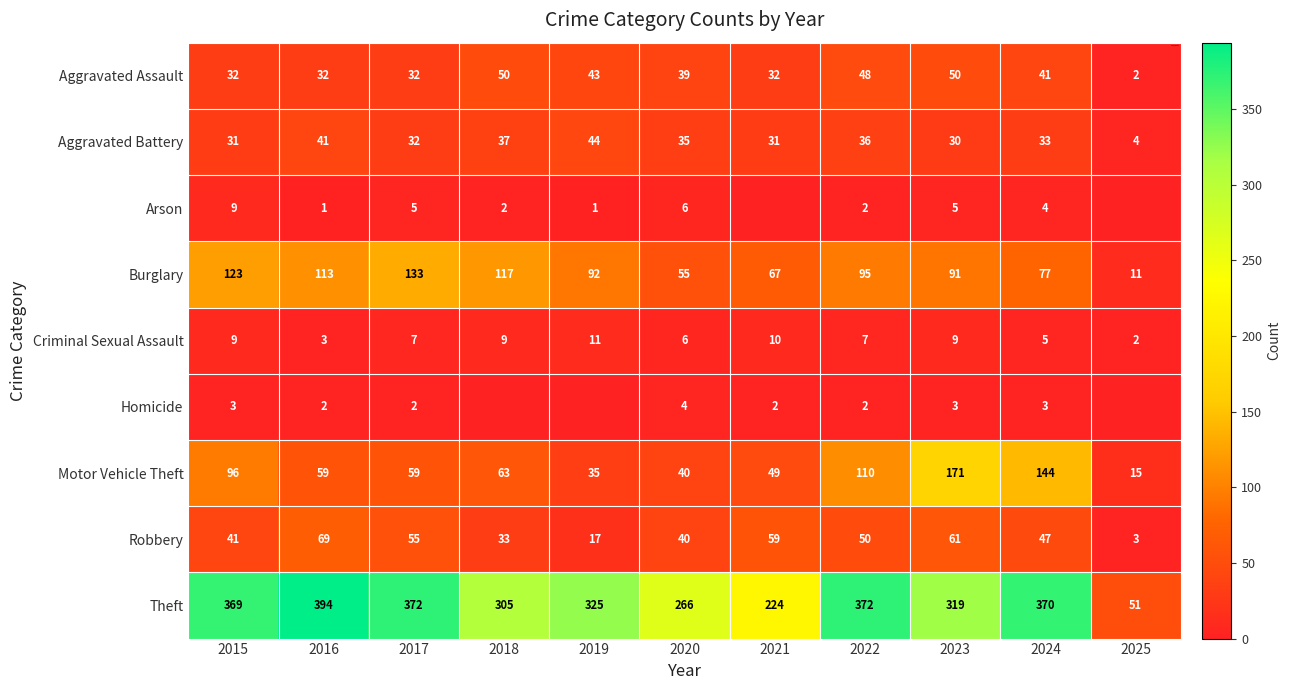

At which label does Burglary reach its minimum?

2025